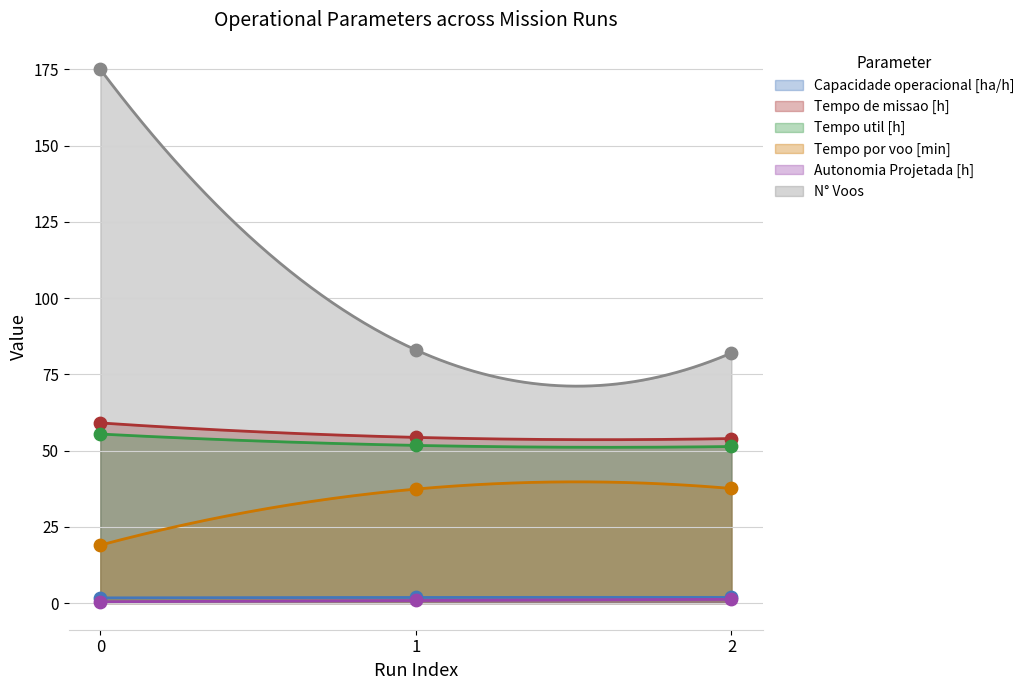

Which series has the largest total across all categories?

N° Voos